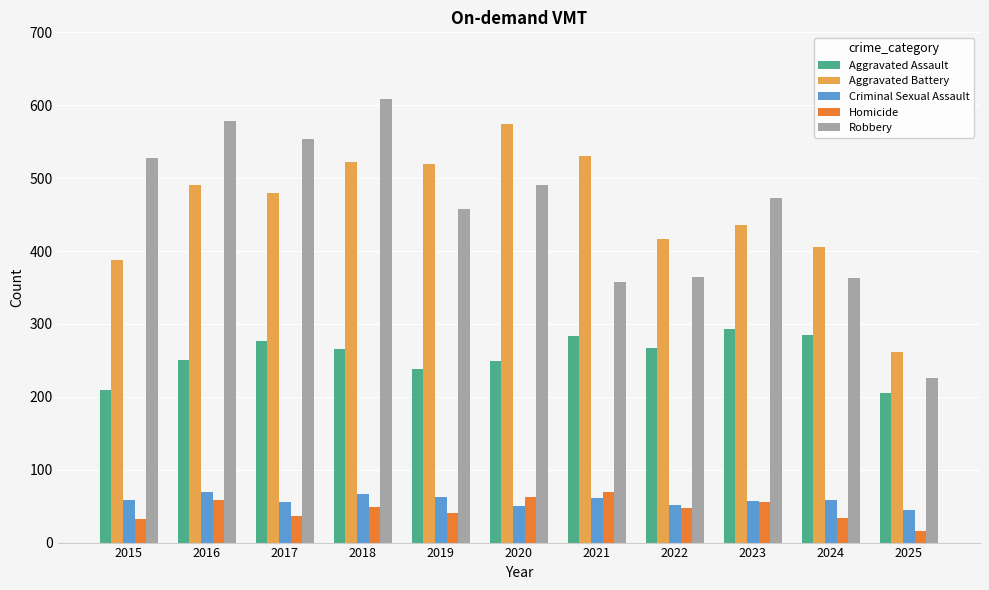

What is the difference between the highest and lowest values at 2021?

470